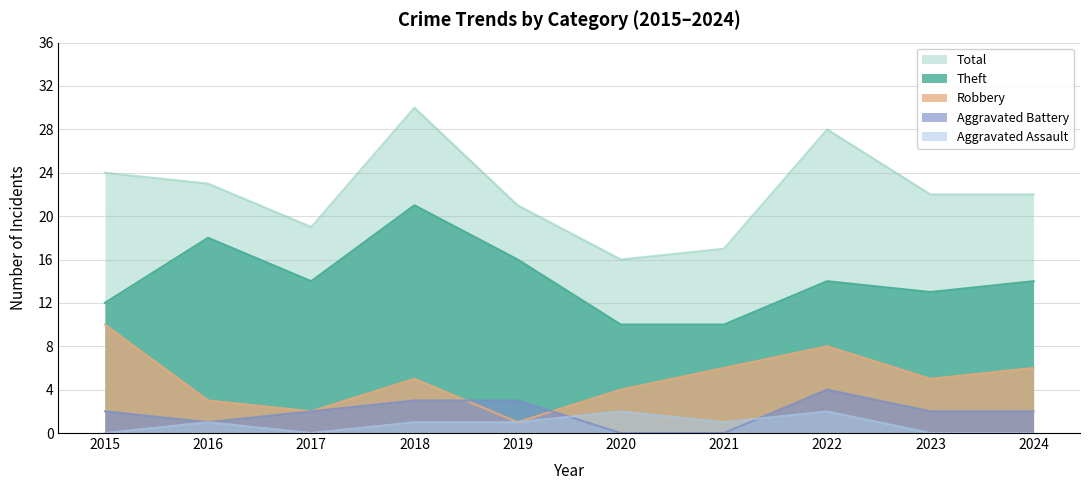

What is the value of the Theft point at the 1st from the left?

12